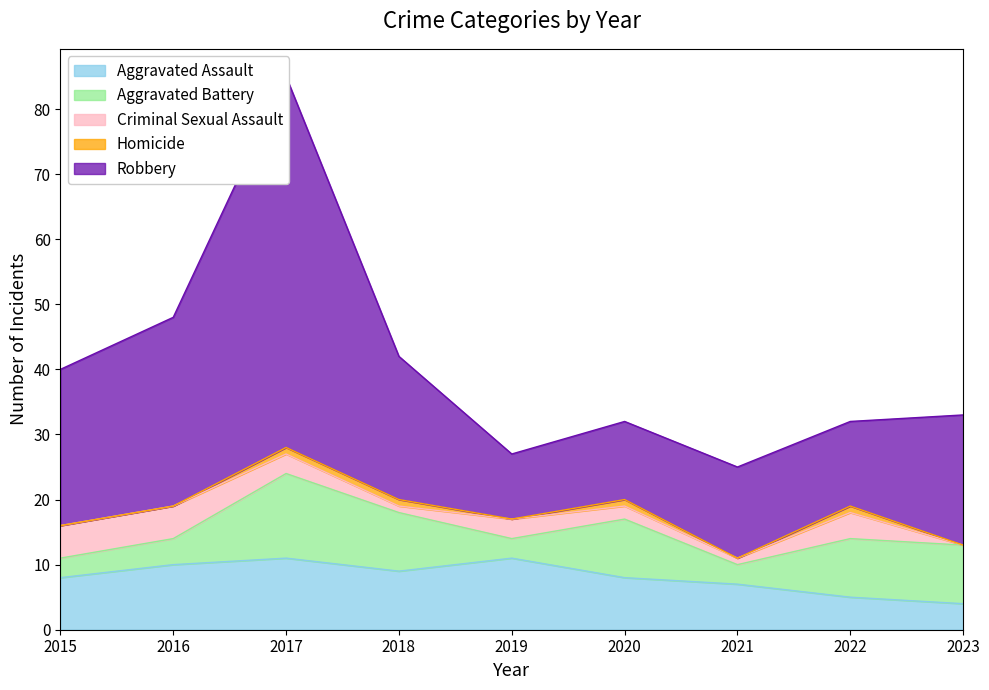

Reading right to left, list all the values displayed in this chart.

Aggravated Assault: 2023=4	2022=5	2021=7	2020=8	2019=11	2018=9	2017=11	2016=10	2015=8
Aggravated Battery: 2023=9	2022=9	2021=3	2020=9	2019=3	2018=9	2017=13	2016=4	2015=3
Criminal Sexual Assault: 2023=0	2022=4	2021=1	2020=2	2019=3	2018=1	2017=3	2016=5	2015=5
Homicide: 2023=0	2022=1	2021=0	2020=1	2019=0	2018=1	2017=1	2016=0	2015=0
Robbery: 2023=20	2022=13	2021=14	2020=12	2019=10	2018=22	2017=57	2016=29	2015=24